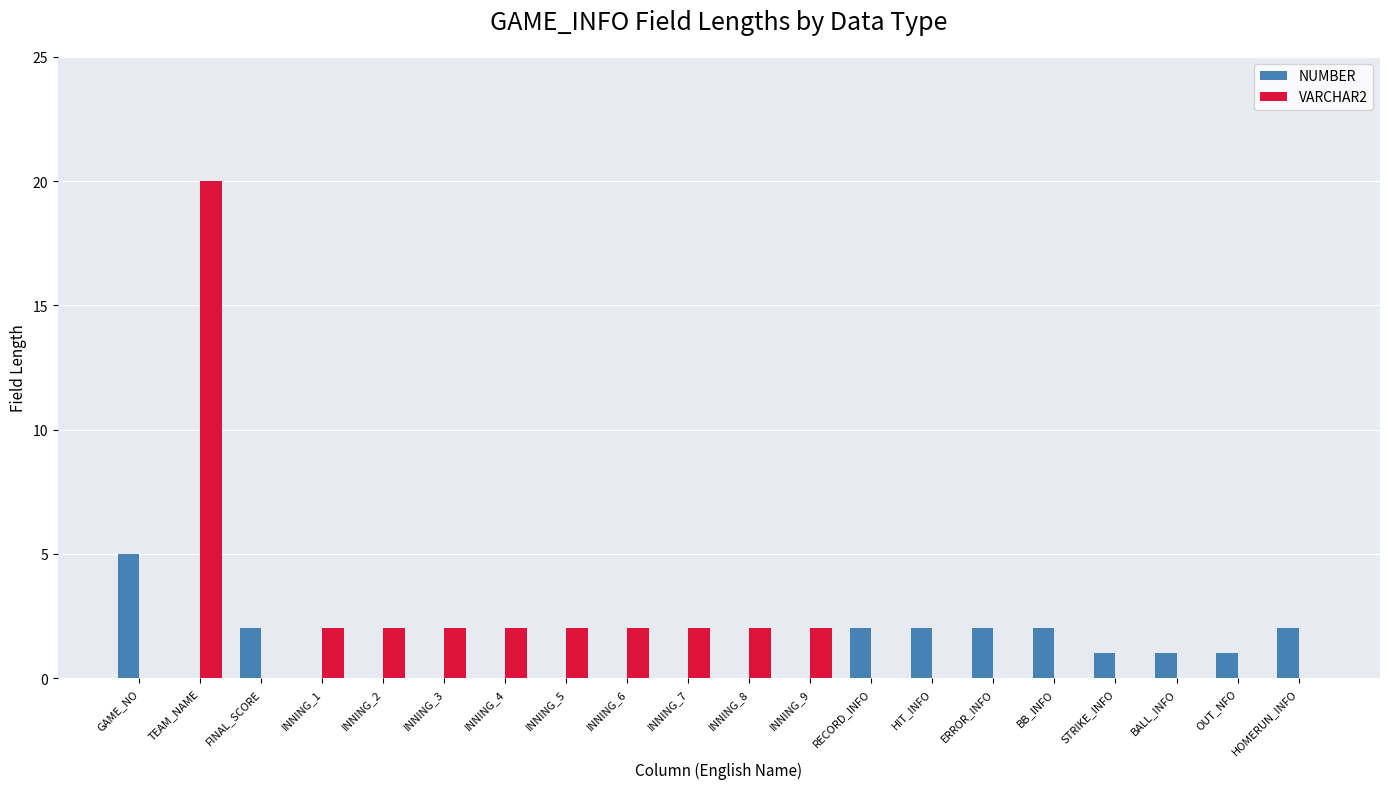

At which category is the sum across all series the highest?

TEAM_NAME